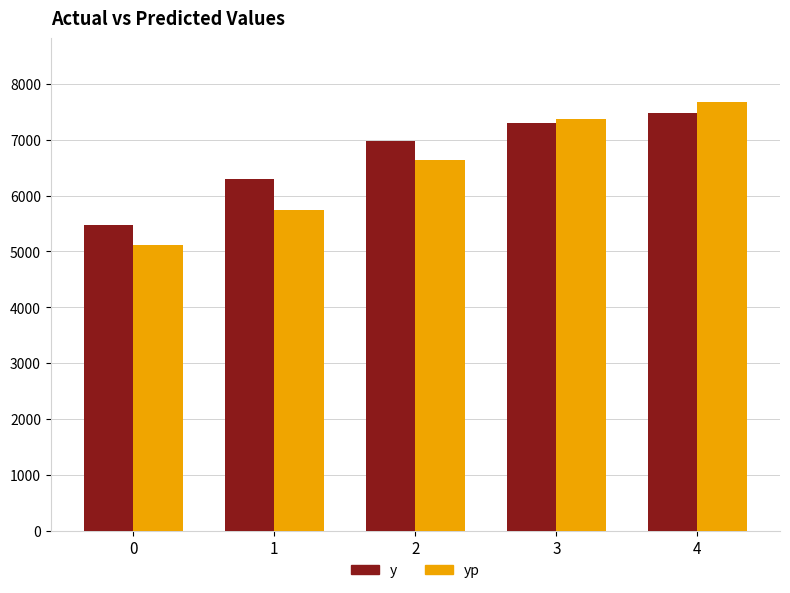

Reading right to left, list all the values displayed in this chart.

y: 7481.0	7305.5	6971.0	6298.5	5480.0
yp: 7667.4	7369.5	6645.3	5735.2	5121.6